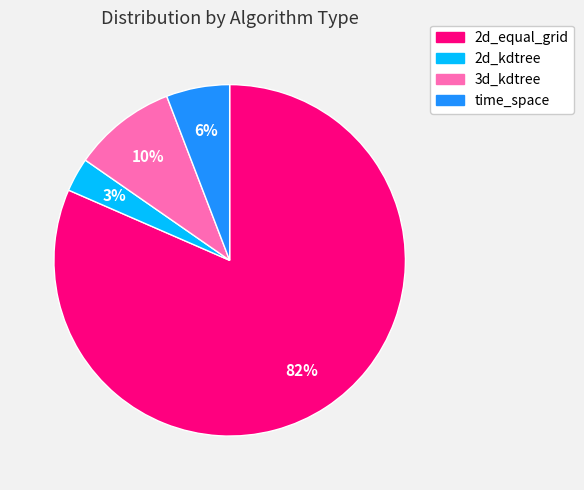

Does 2d_equal_grid represent more than half of the total?

Yes